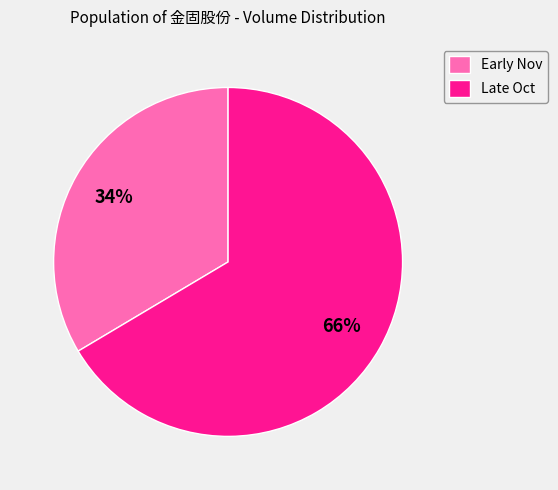

True or false: Late Oct accounts for 76% of the total.

False